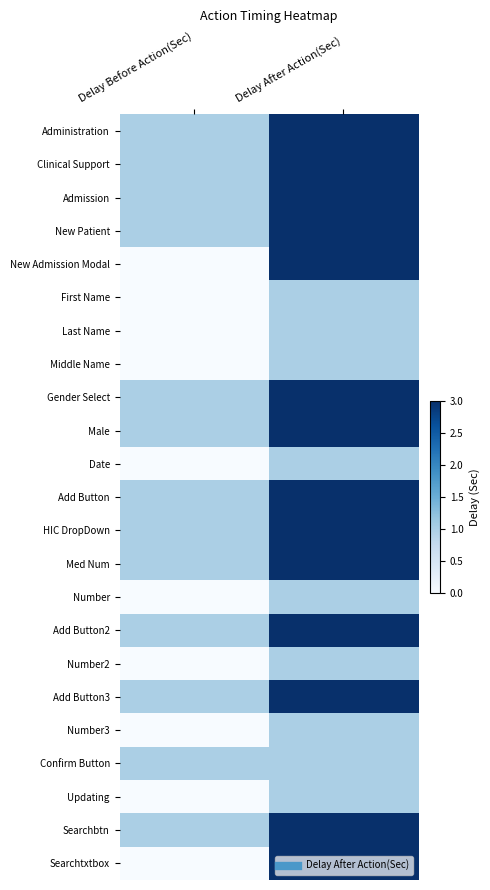

Rank the series at Delay After Action(Sec) from highest to lowest value.

Administration, Clinical Support, Admission, New Patient, New Admission Modal, Gender Select, Male, Add Button, HIC DropDown, Med Num, Add Button2, Add Button3, Searchbtn, Searchtxtbox, First Name, Last Name, Middle Name, Date, Number, Number2, Number3, Confirm Button, Updating